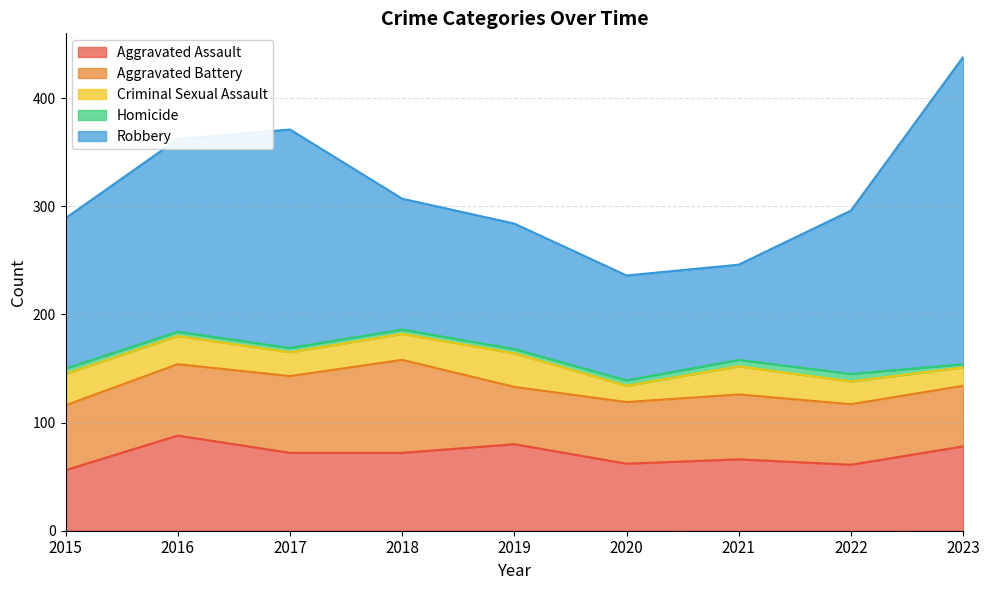

Is the value of Aggravated Assault at 2022 greater than the value of Homicide at 2018?

Yes